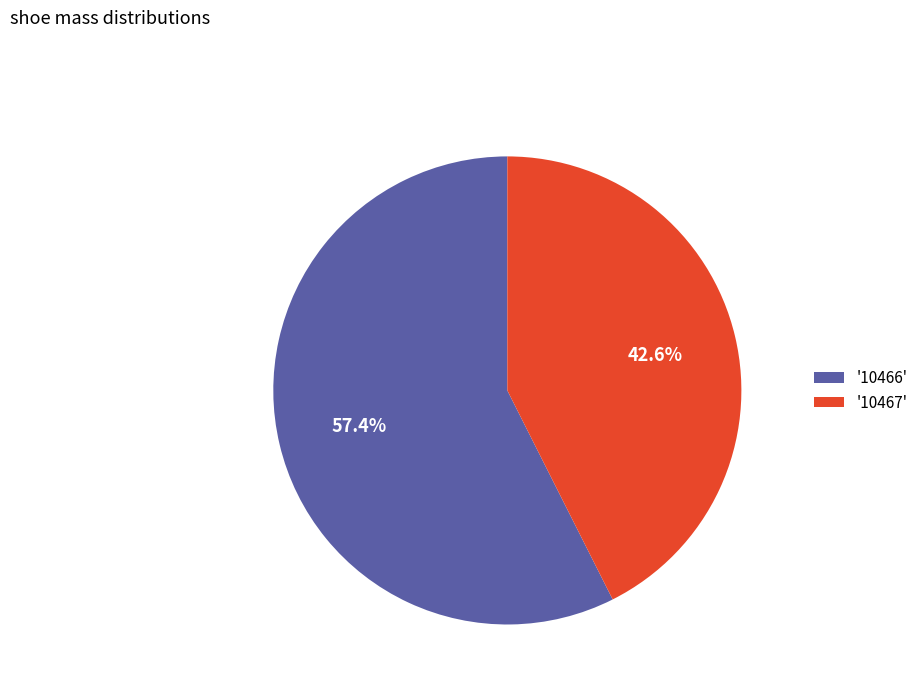

Rank the categories by value from lowest to highest.

'10467', '10466'